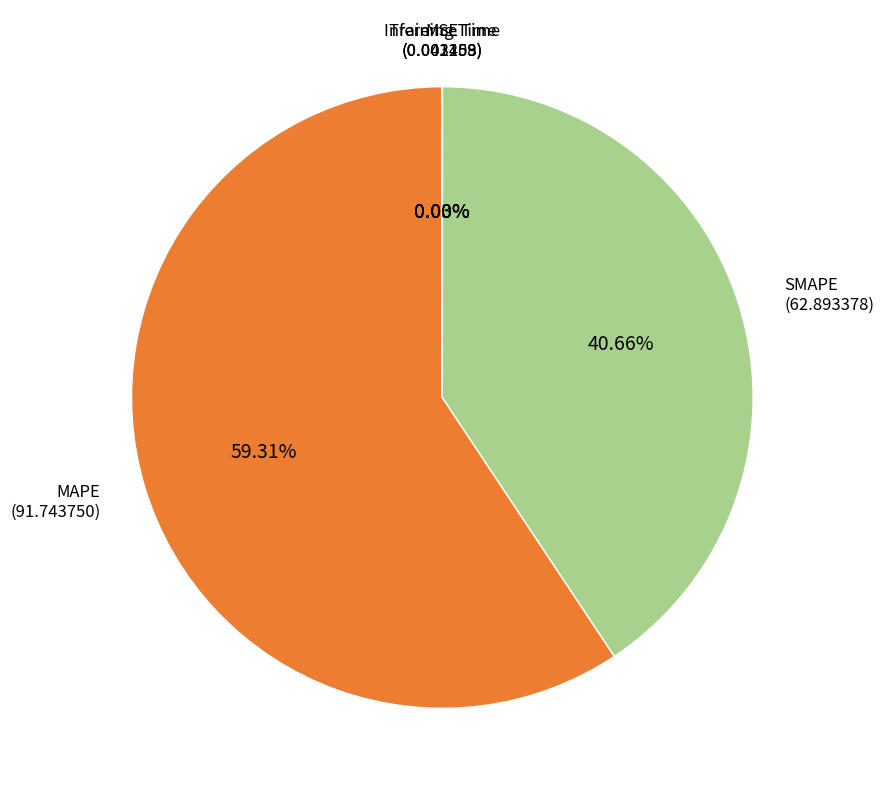

Does any single category account for the majority?

Yes